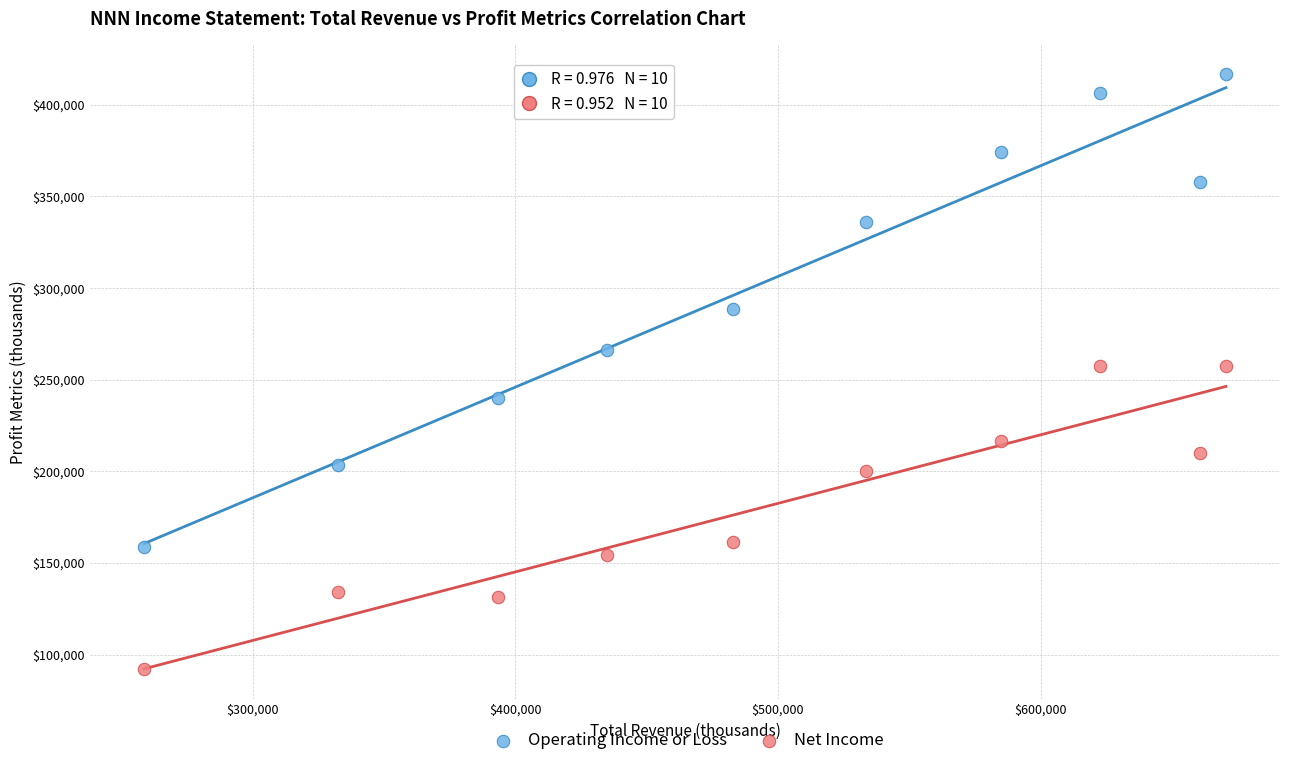

Which series reaches the minimum Y coordinate?

Net Income